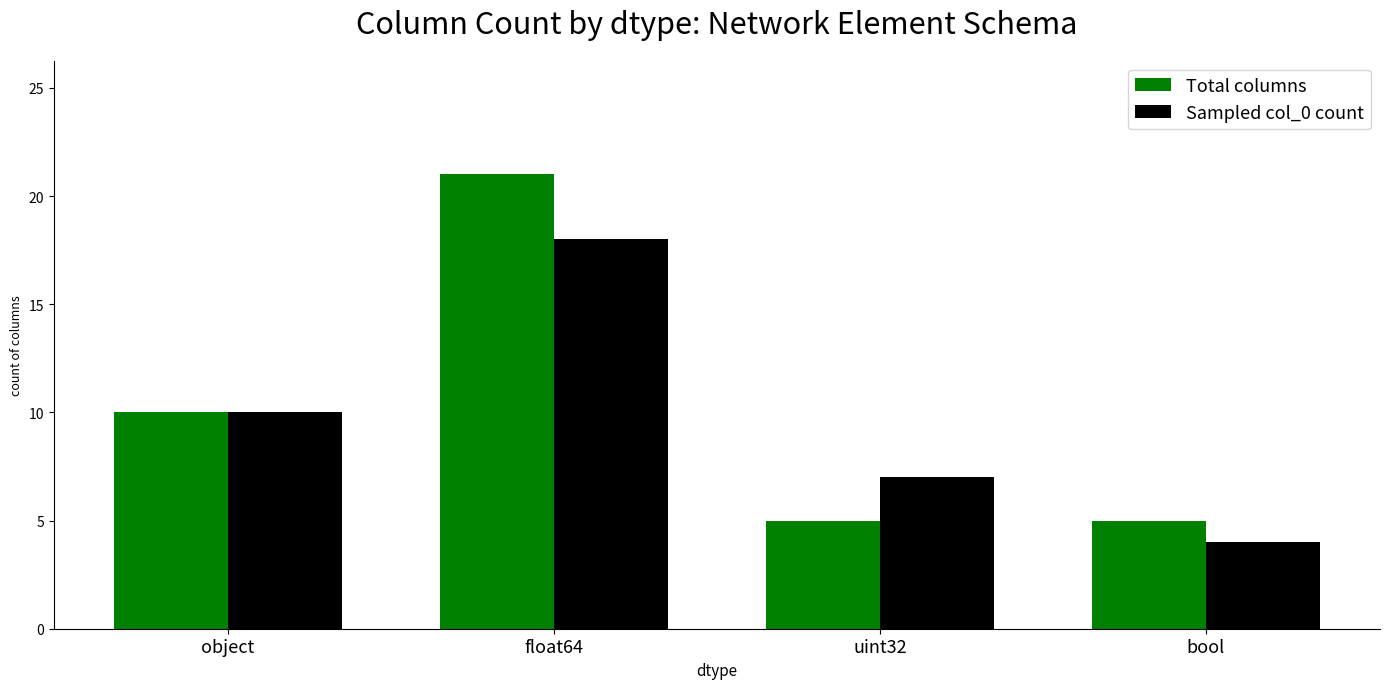

True or false: Sampled col_0 count has a value of 4 at bool.

True